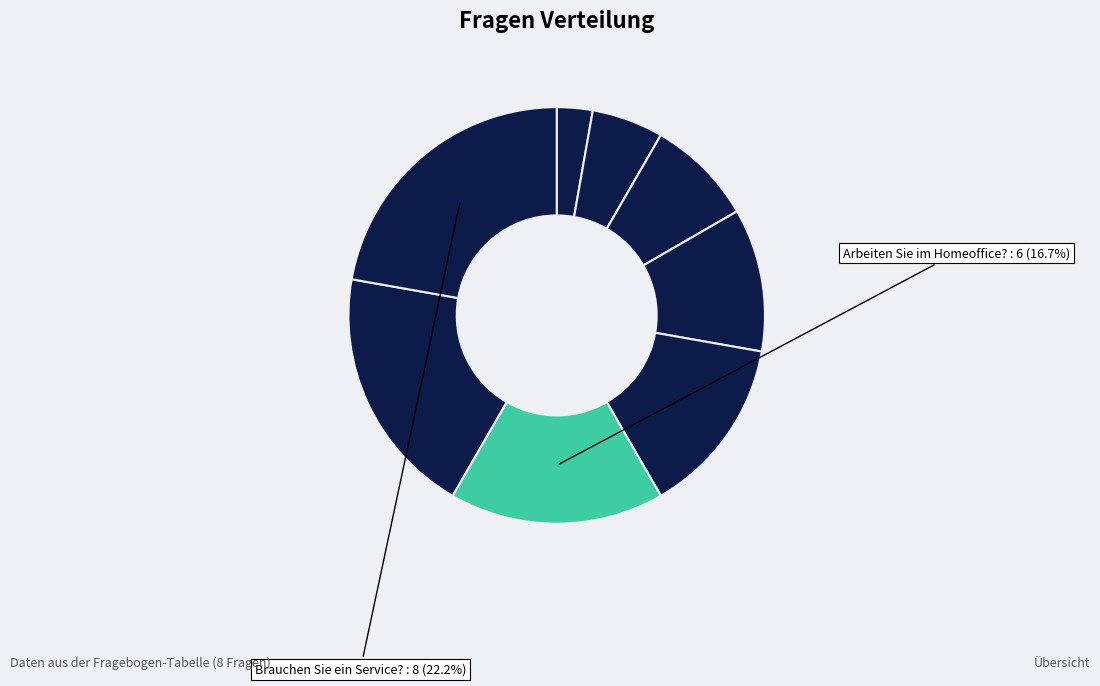

Count the number of slices in the pie.

8